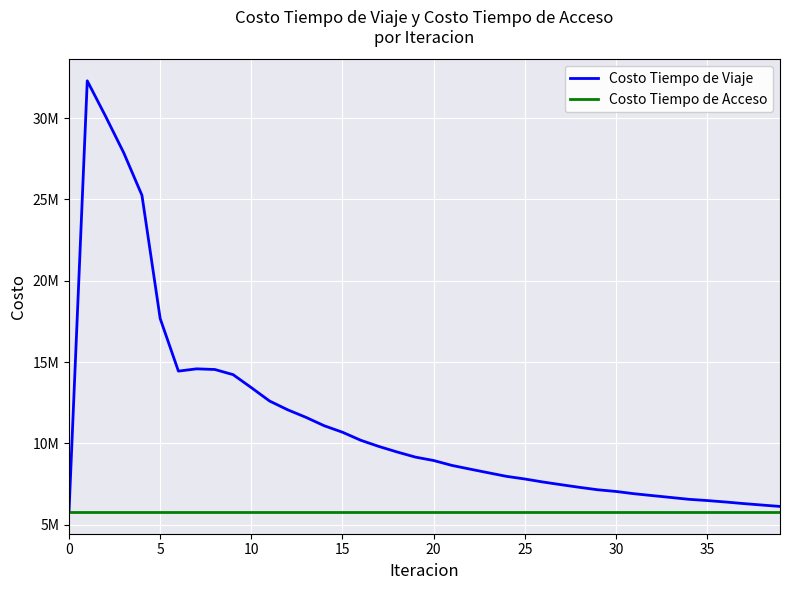

True or false: Costo Tiempo de Viaje and Costo Tiempo de Acceso cross at least once.

False